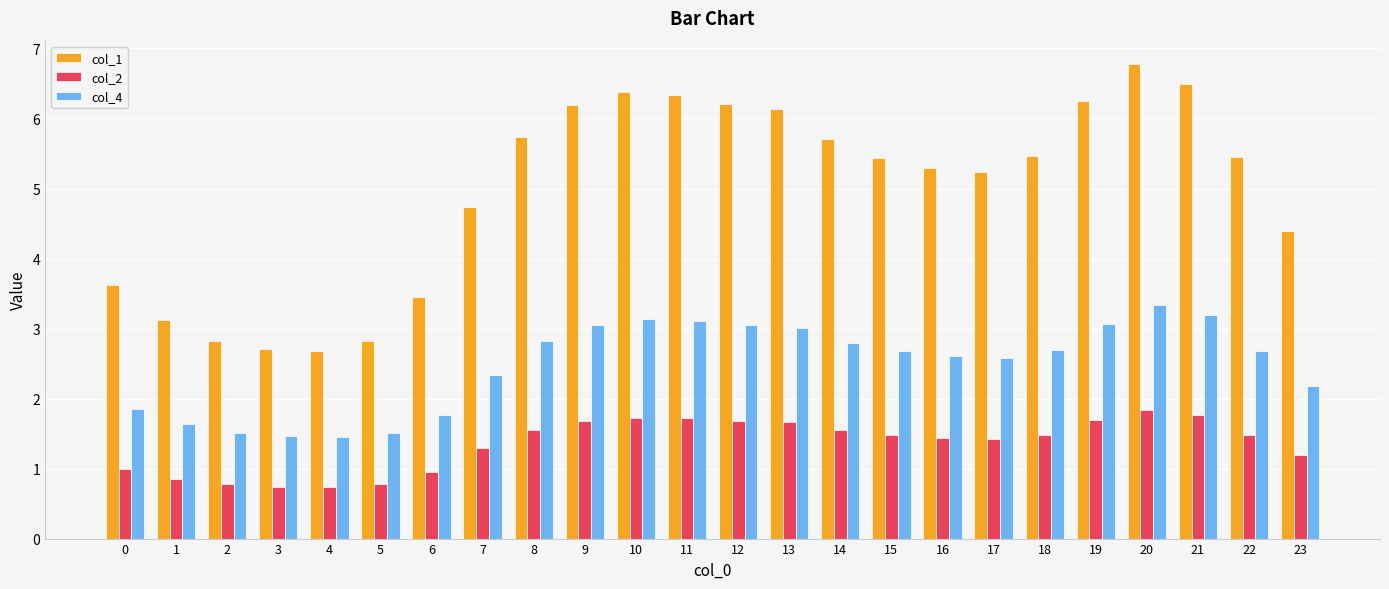

Is the value of col_1 at 0 greater than the value of col_4 at 2?

Yes